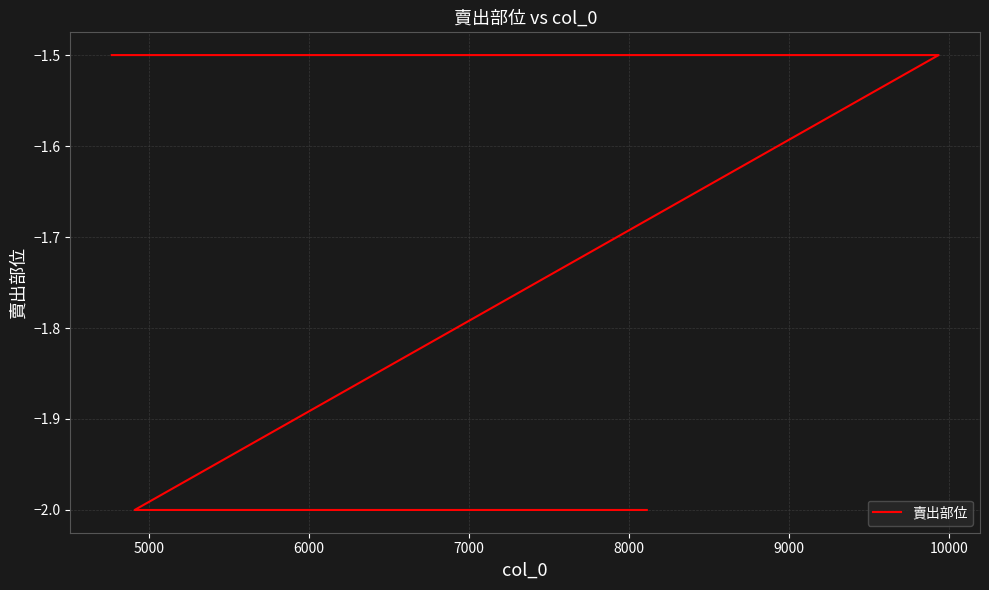

What is the difference between the maximum and minimum values?

0.5